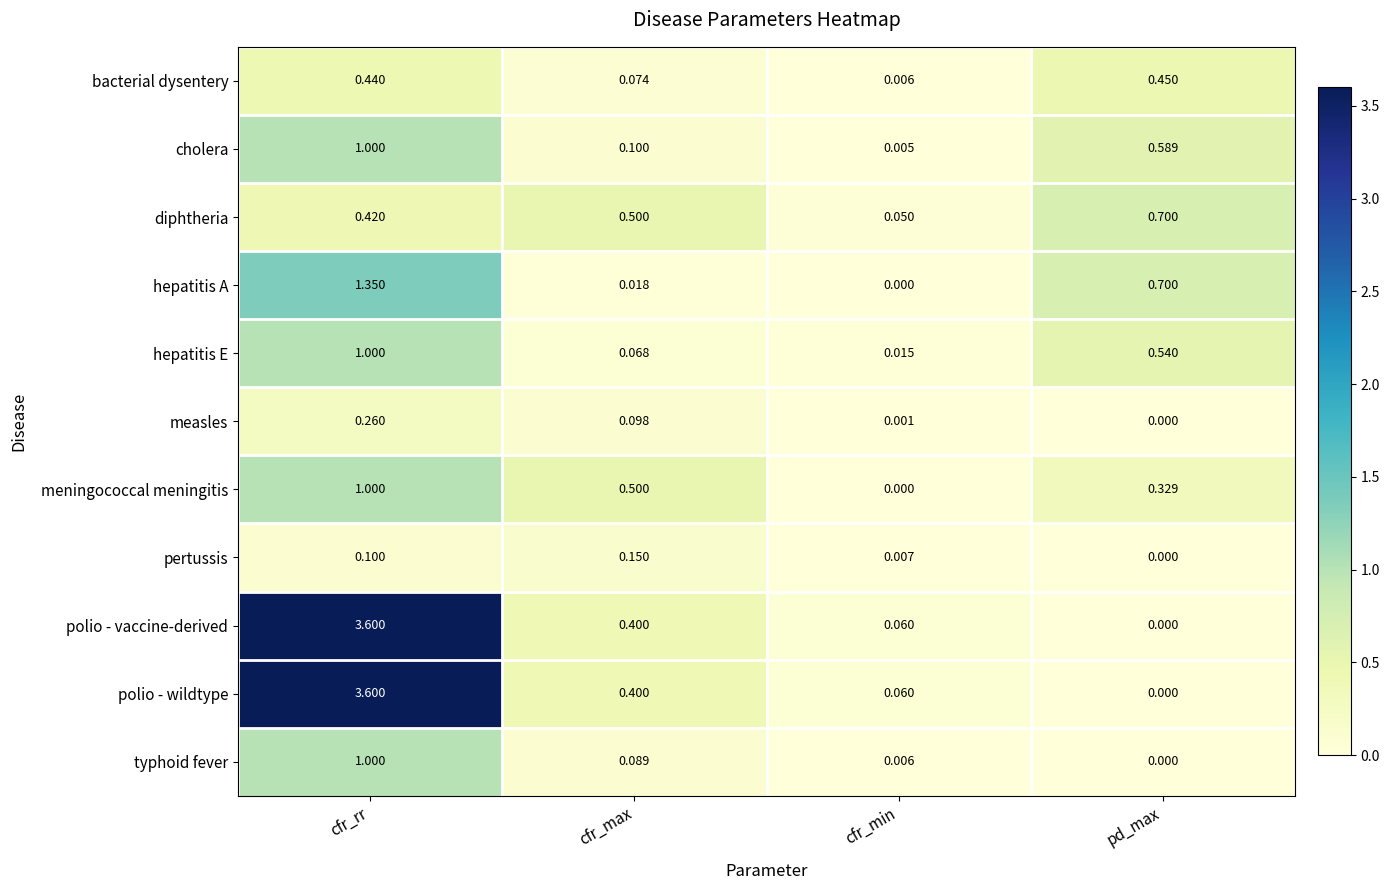

What is the difference between the highest and lowest values at cfr_min?

0.1